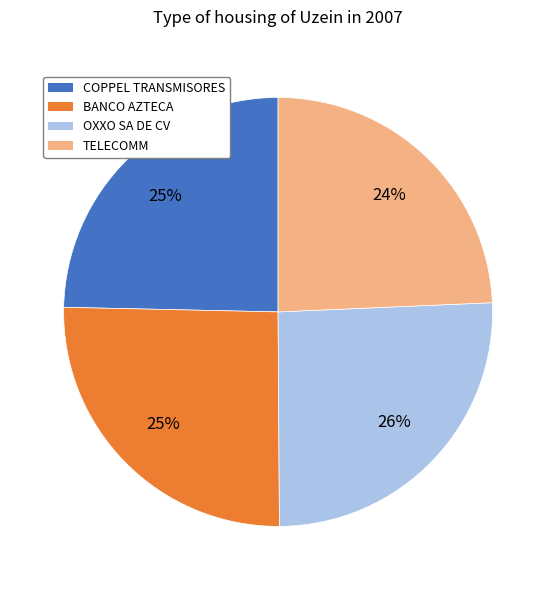

To the nearest percent, what is the average slice percentage?

25%